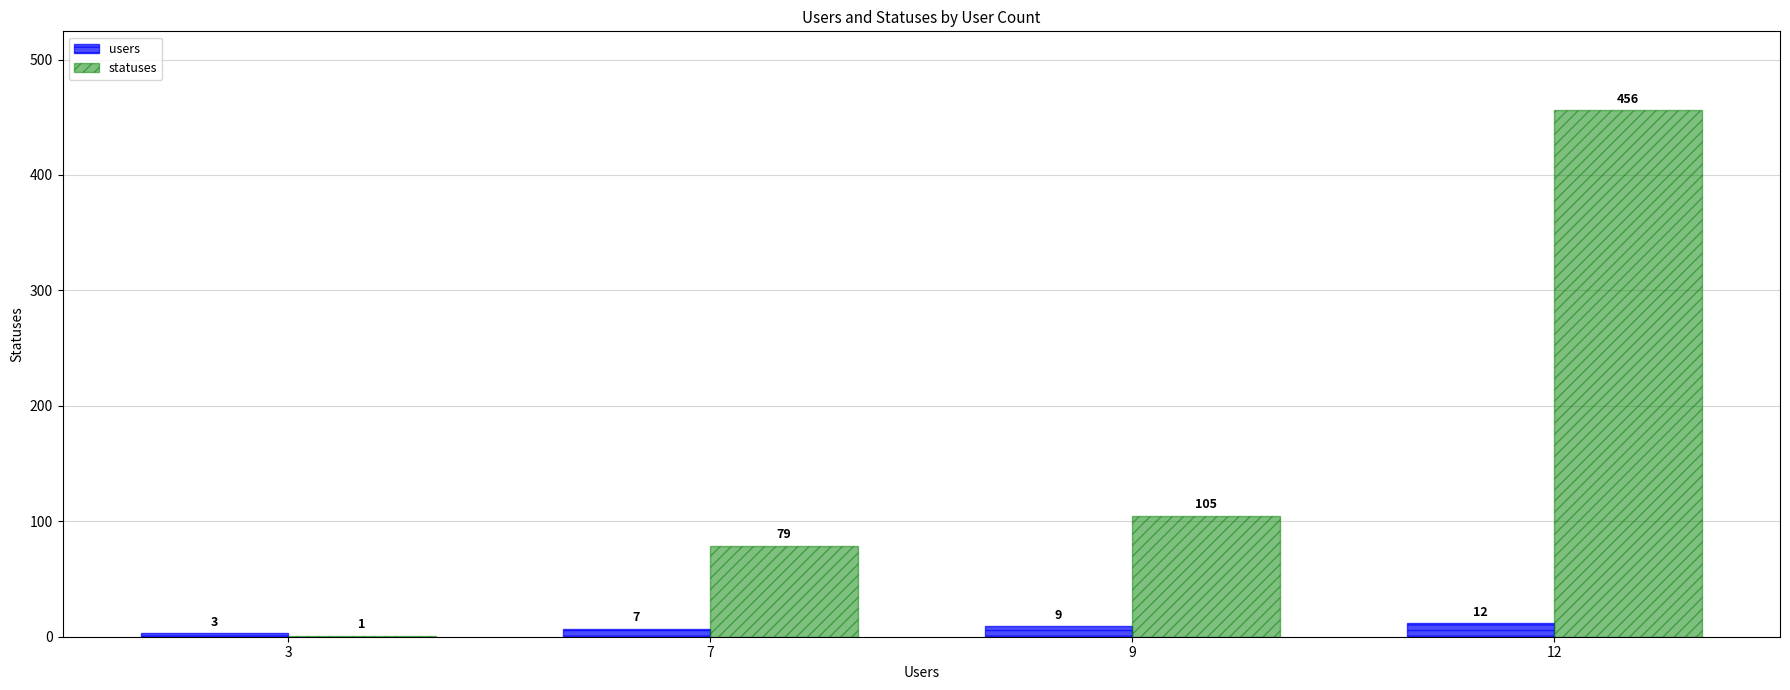

What is the average value of the statuses series?

160